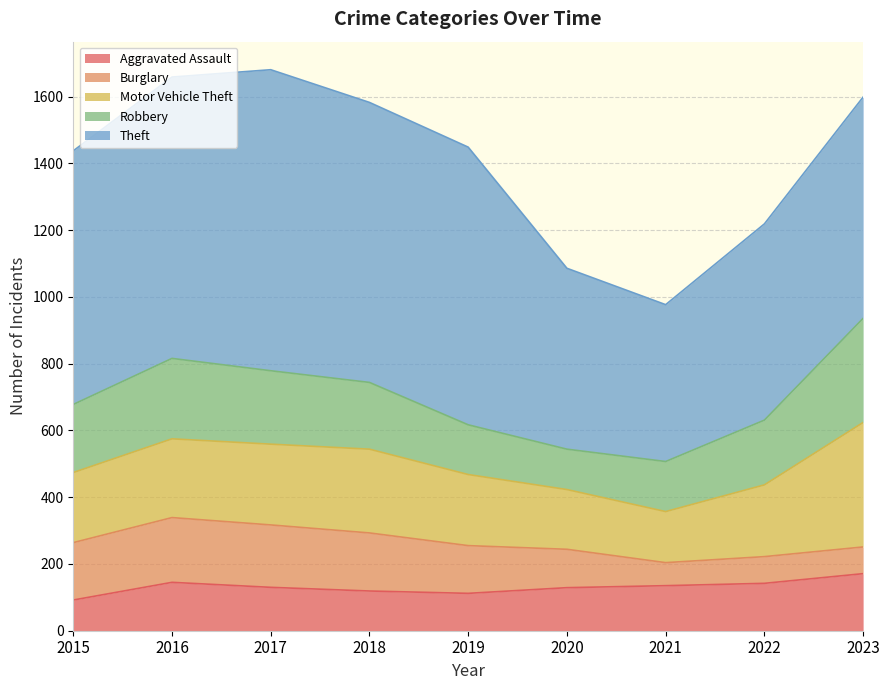

What is the difference between the second highest and second lowest values in the Aggravated Assault series?

33